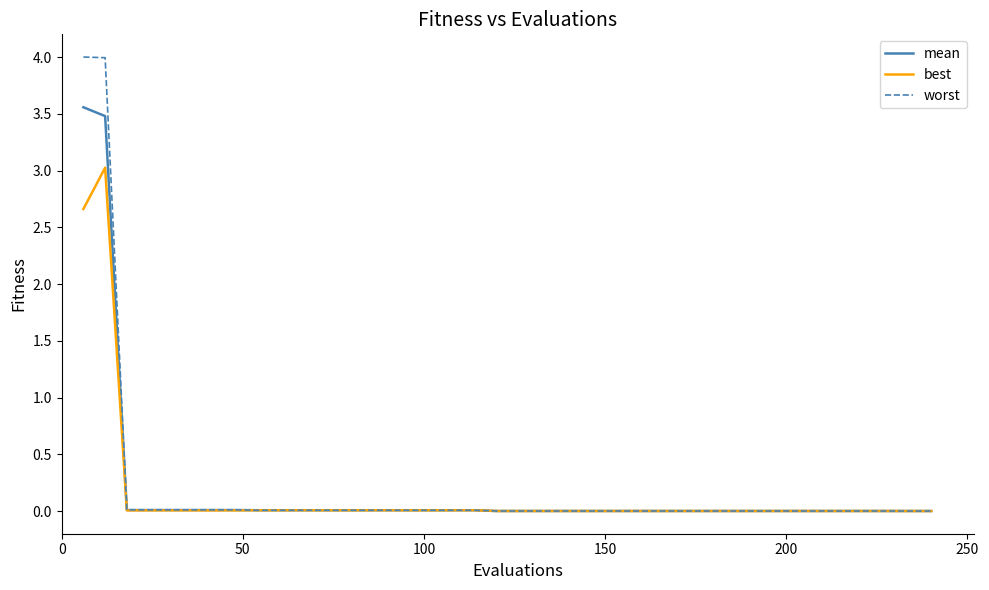

What is the average value of the best series?

0.1